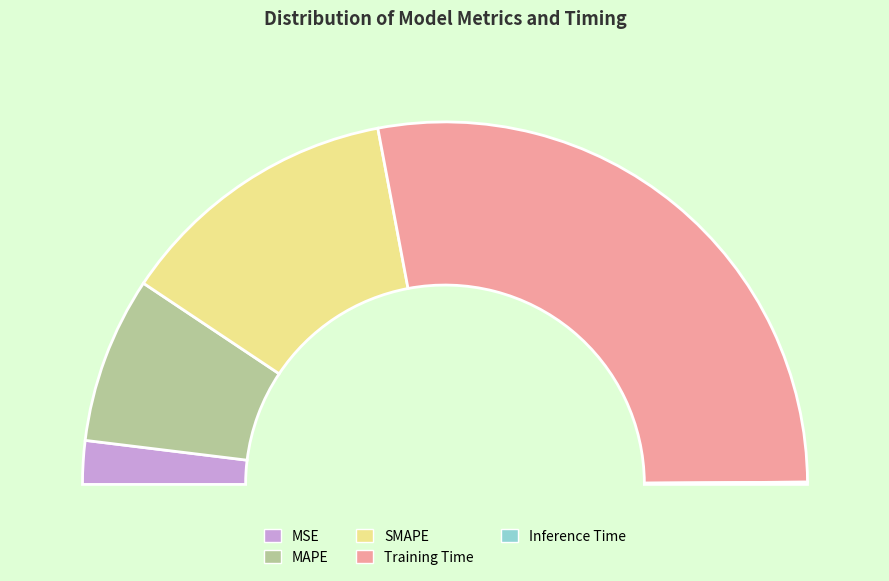

Count the number of slices in the pie.

5